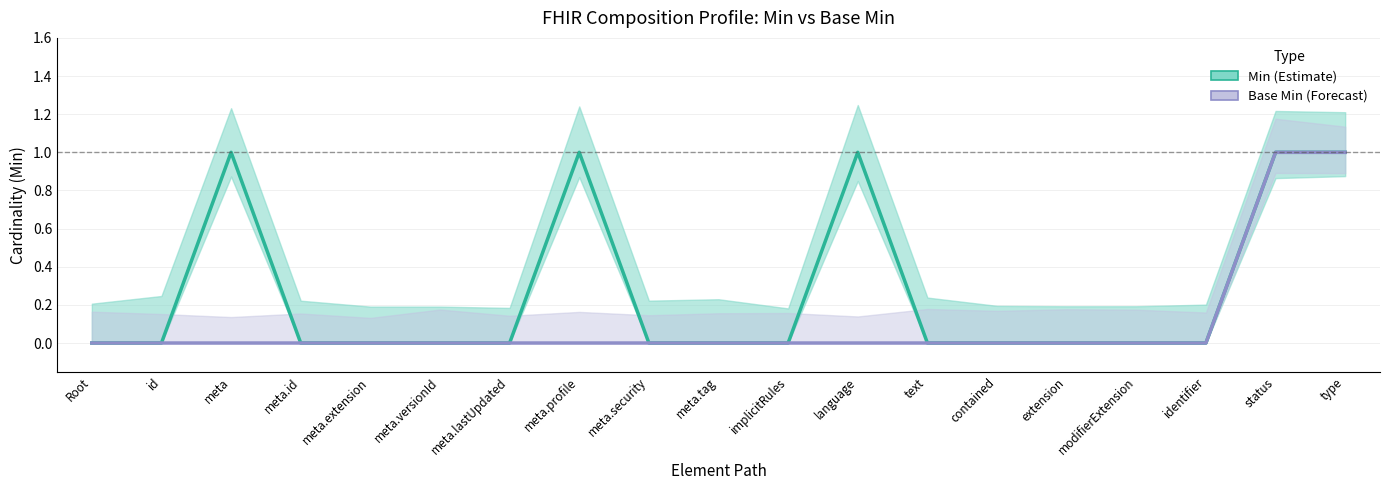

At how many categories does at least one series exceed 0?

5